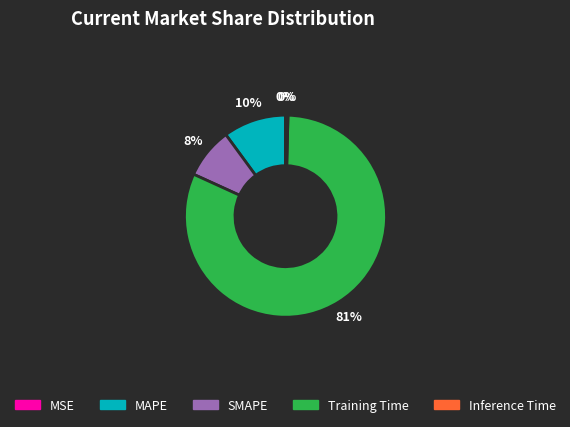

Is it true that SMAPE is 1% of the pie?

False